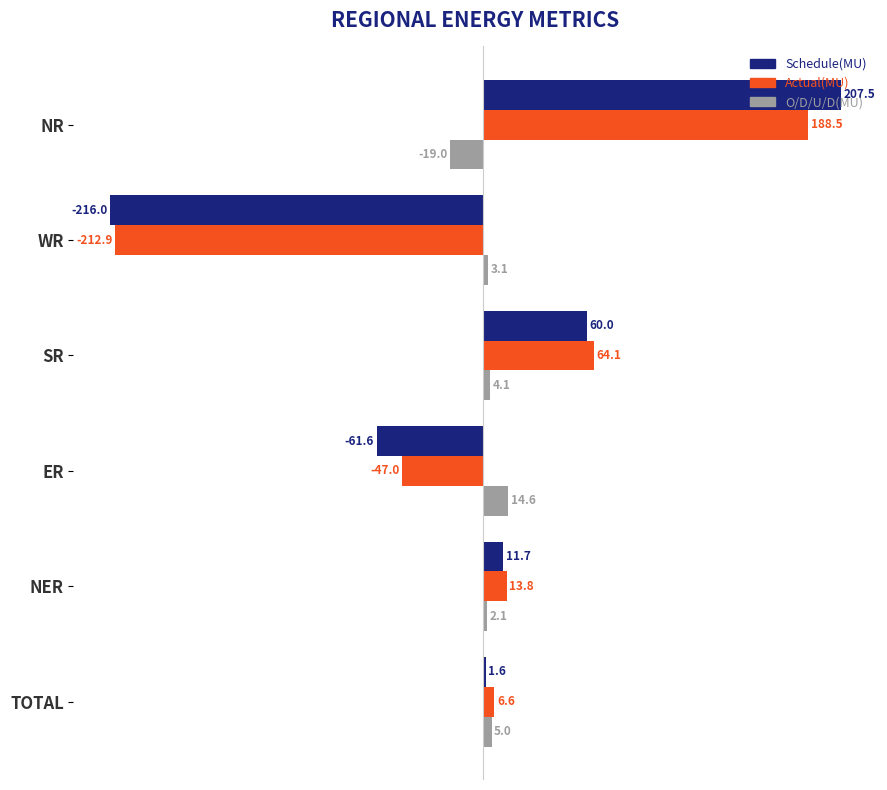

True or false: Actual(MU) has a value of 270.9 at NR.

False